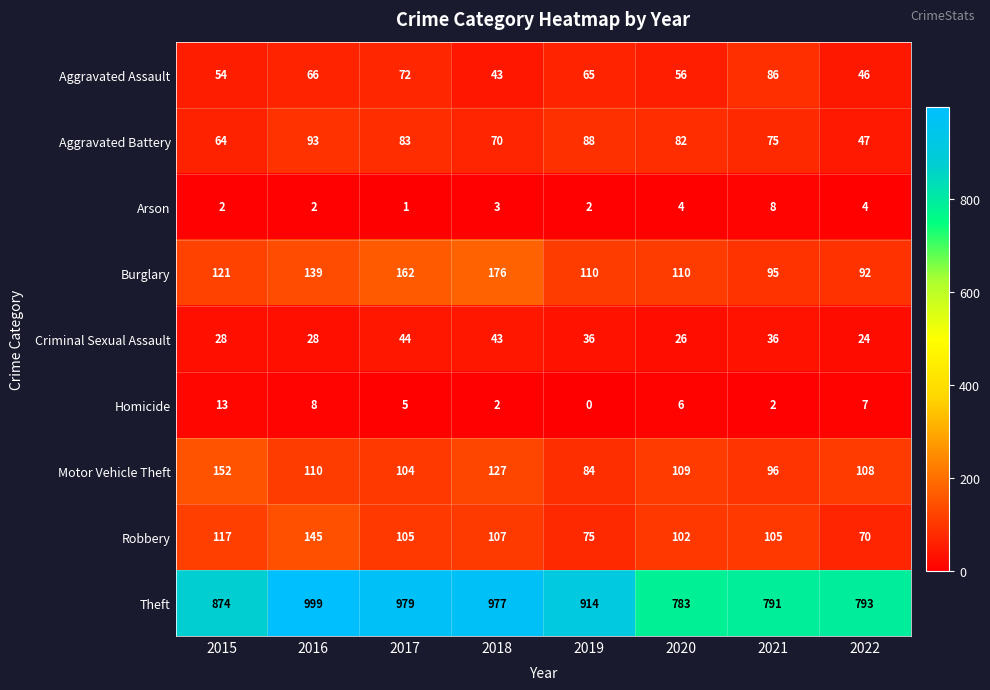

At how many categories does at least one series exceed 85?

8